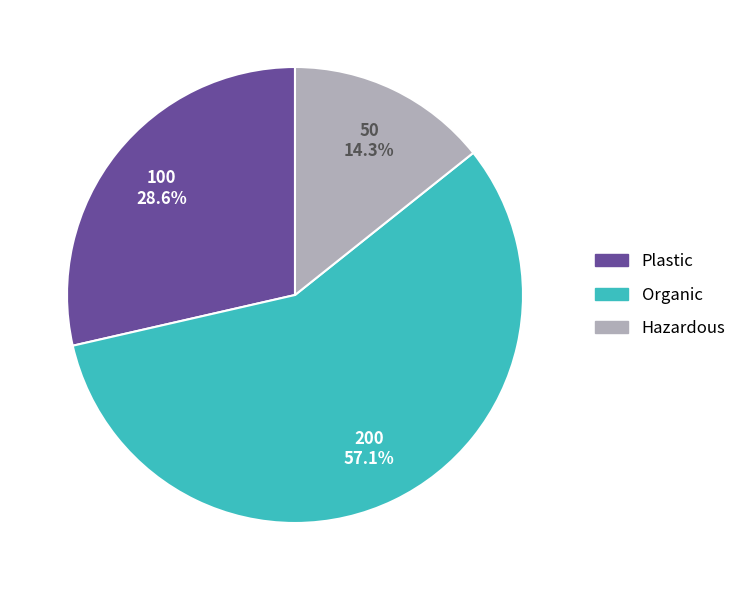

What percentage is NOT represented by Organic?

42.9%